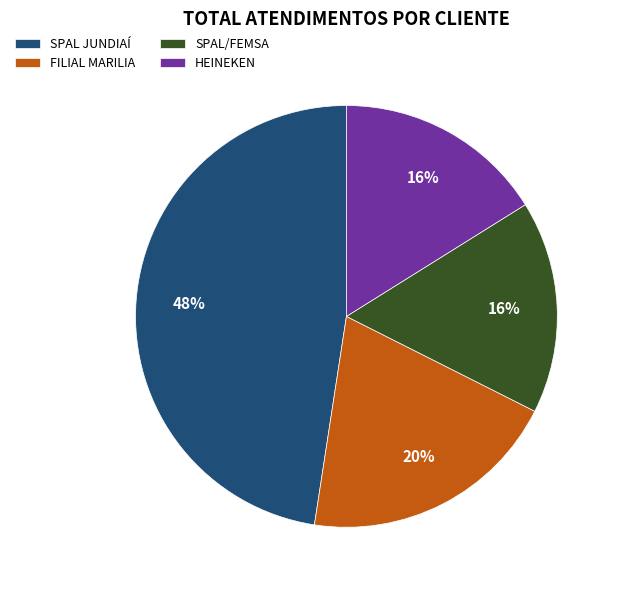

To the nearest percent, what portion does FILIAL MARILIA represent?

20%